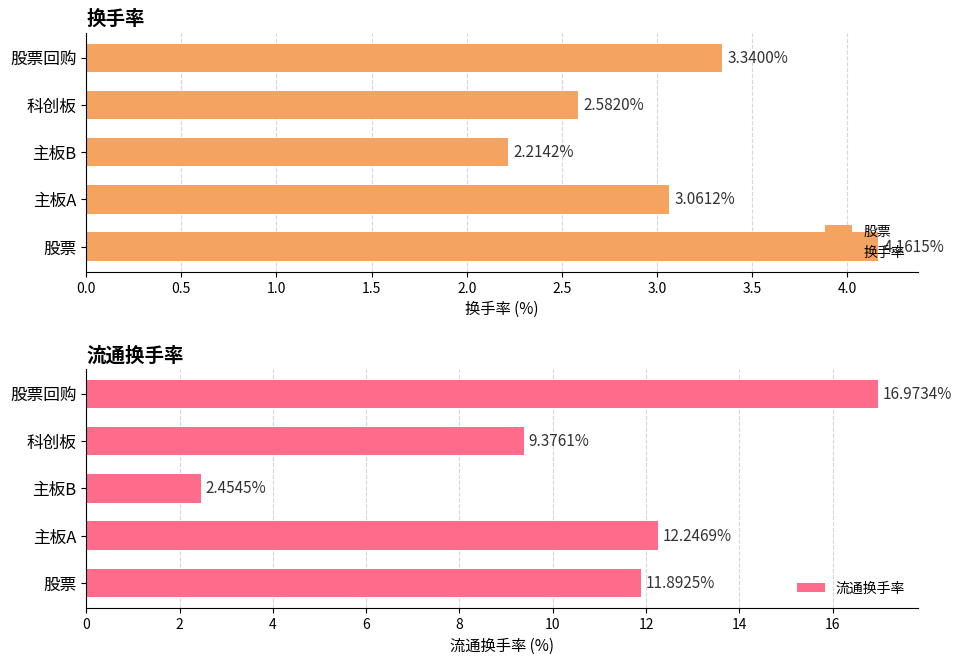

What is the difference between the second highest and minimum values in the 流通换手率 series?

9.8